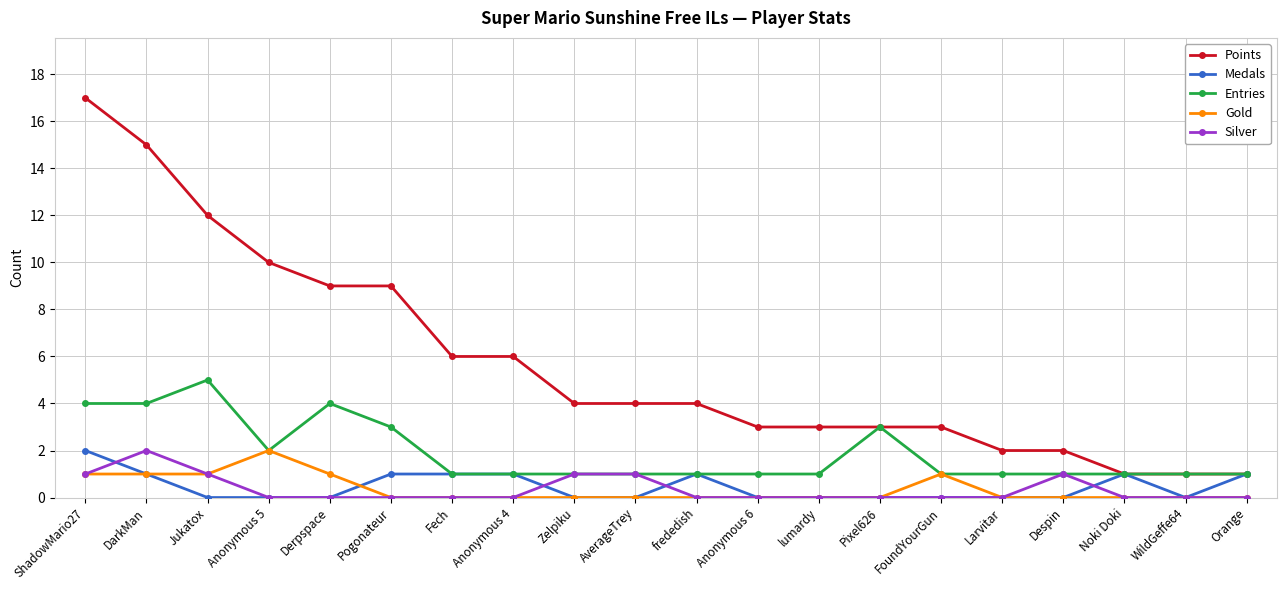

At which category does the chart reach its peak across all series?

ShadowMario27